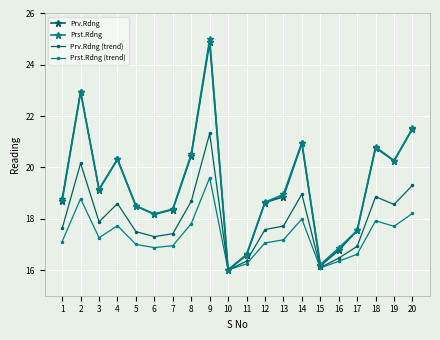

Does the chart display data point markers on the line(s)?

Yes